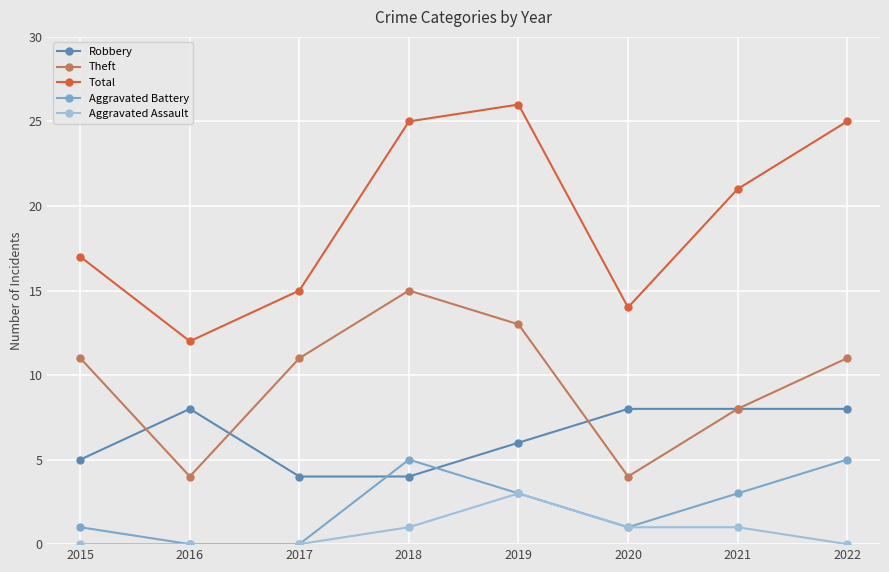

What value does the Aggravated Battery series have at 2015?

1